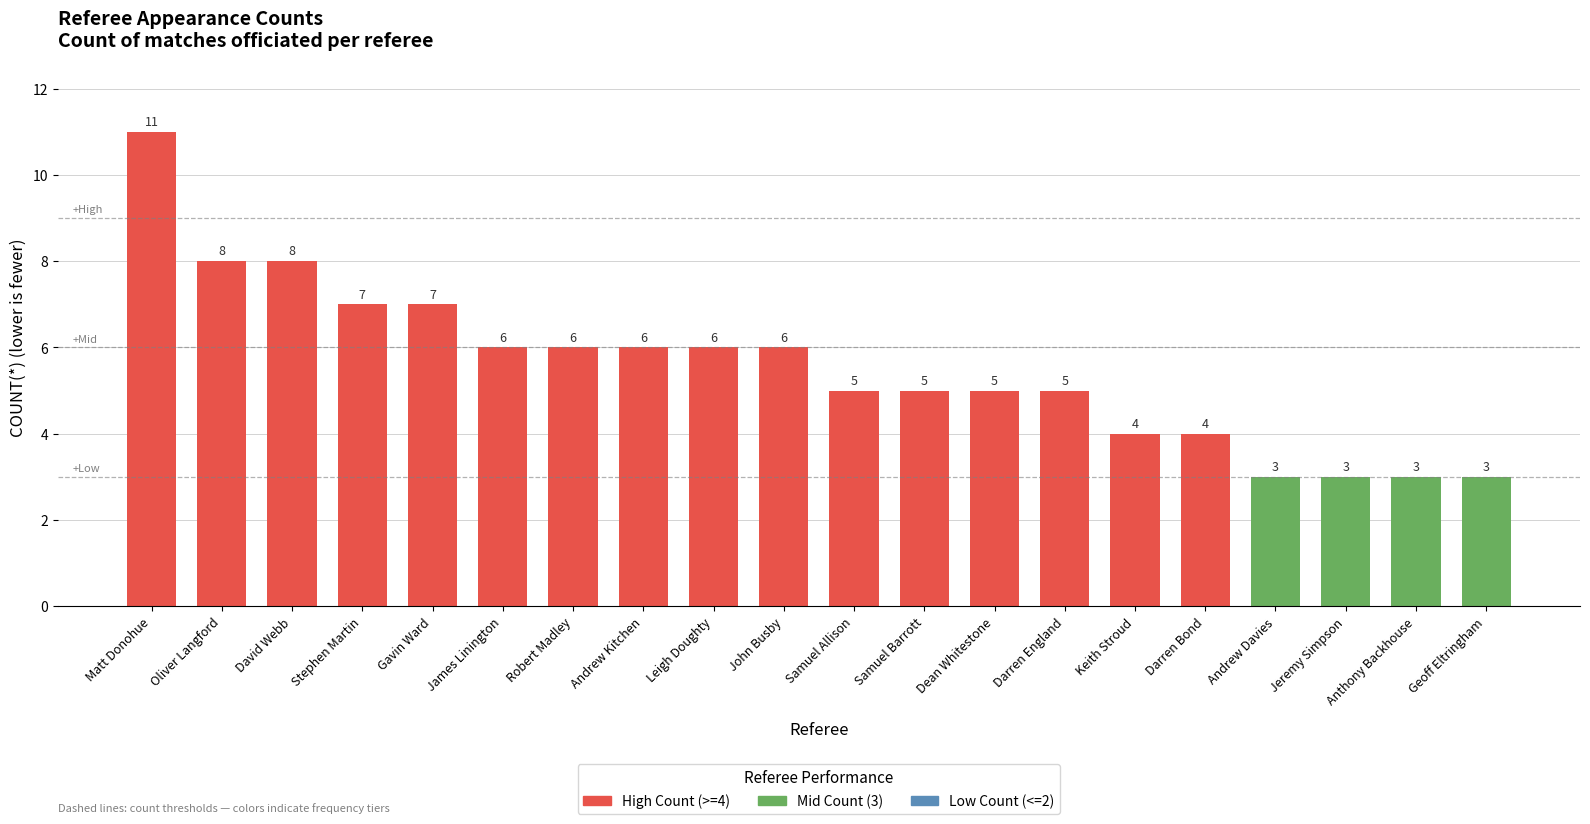

Is it true that the value at Leigh Doughty is 6?

True